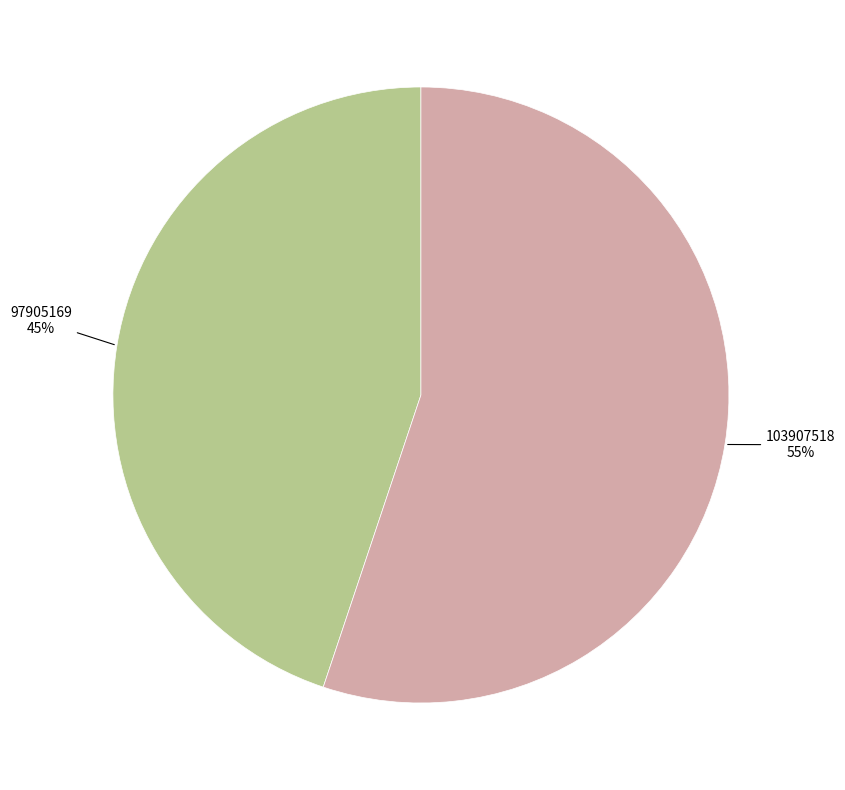

What percentage is the 97905169 slice, to the nearest percent?

45%